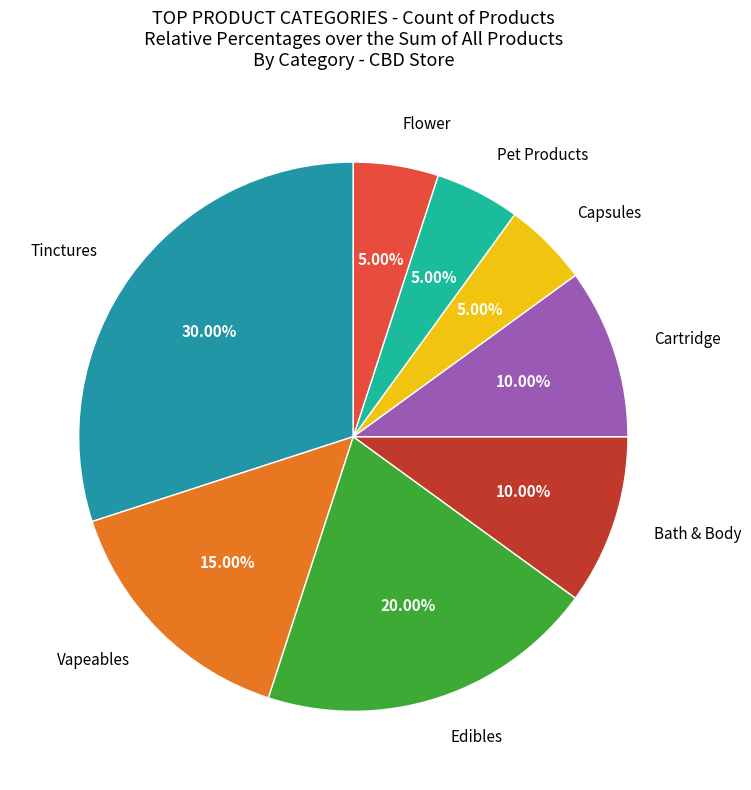

How many slices are in this pie chart?

8